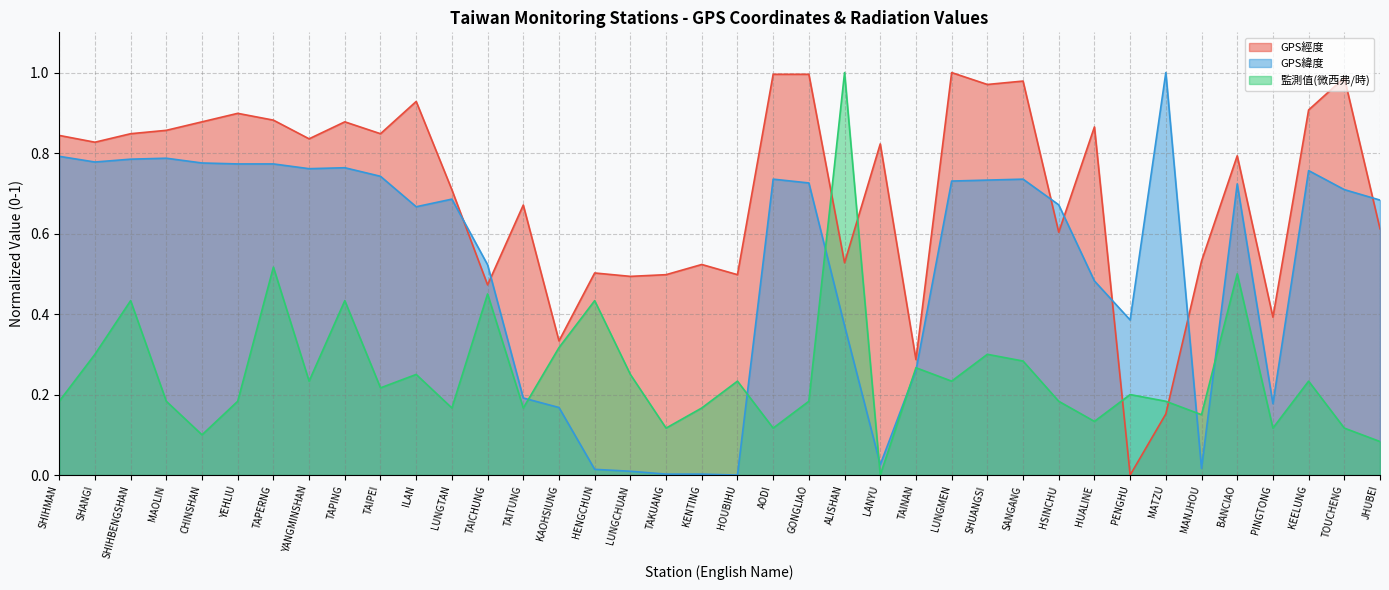

Between HUALINE and JHUBEI, which is larger?

HUALINE